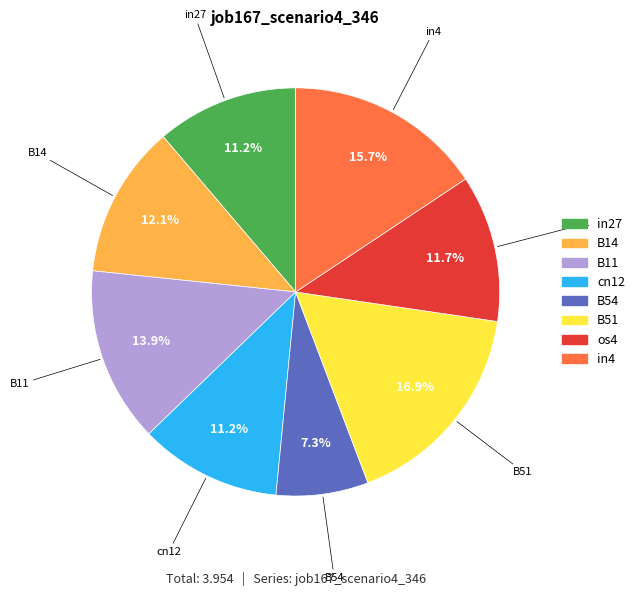

True or false: in4 accounts for 16% of the total.

True